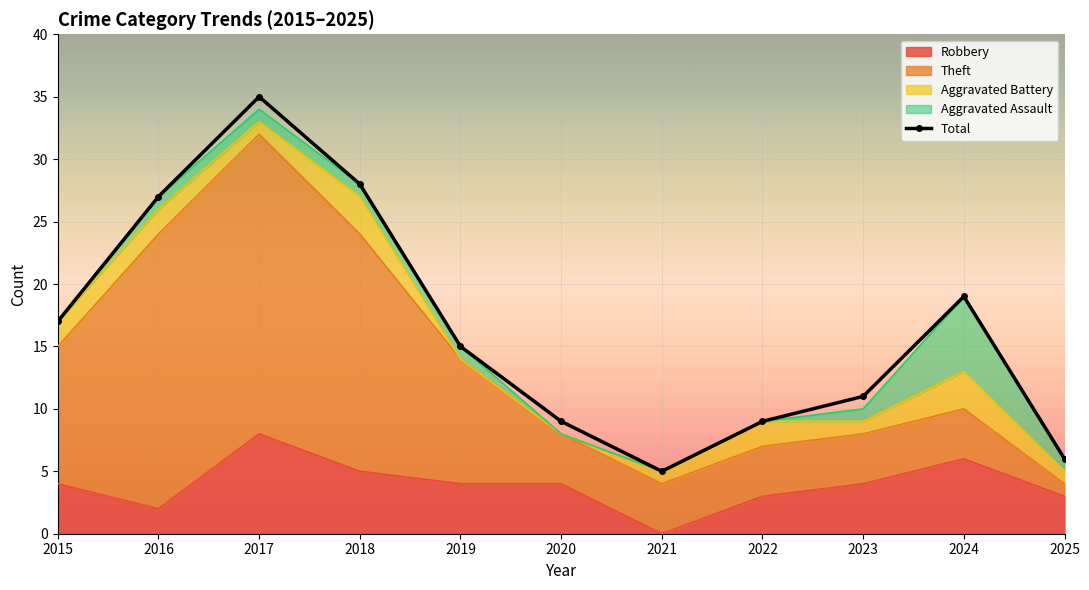

What is the value of the 6th point from the left?

9